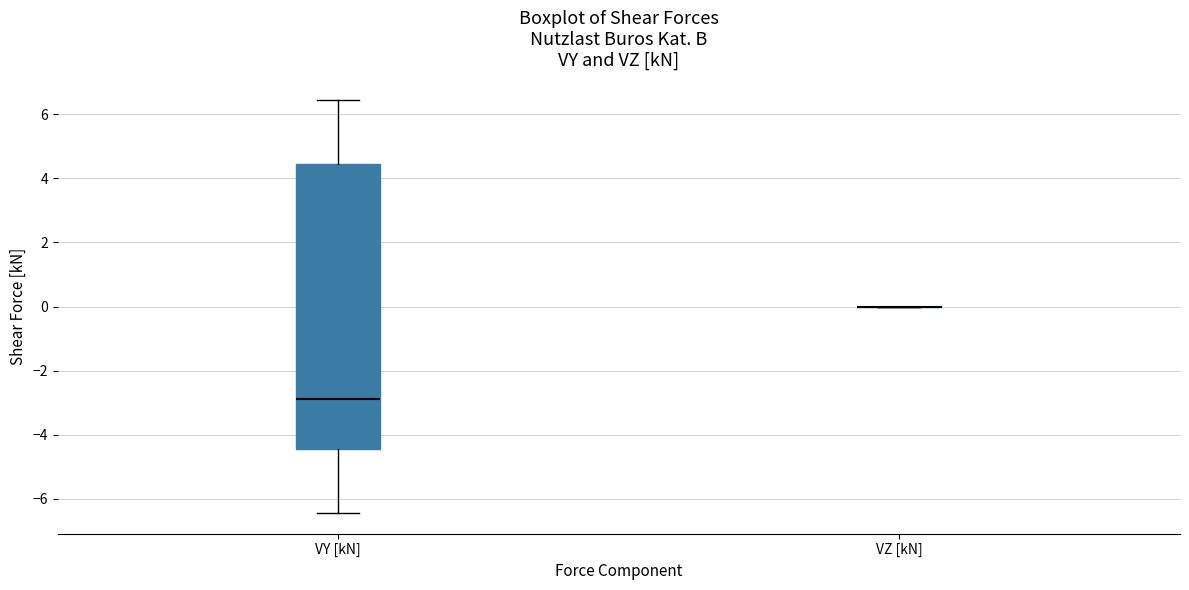

Reading left to right, read every box against the y-axis: the position of its median line, the range the box covers, and the ends of its whiskers. The values are not printed on the chart, so give them approximately, as read against the axis.

VY [kN]: median -2.8, box -4.4 to 4.4, whiskers -6.4 to 6.4
VZ [kN]: box collapsed to a line at 0.0, whiskers 0.0 to 0.0